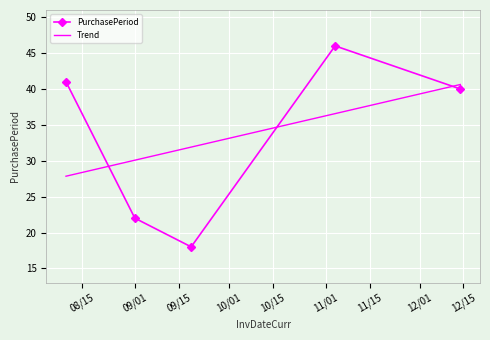

Which series has the largest range (max minus min)?

PurchasePeriod